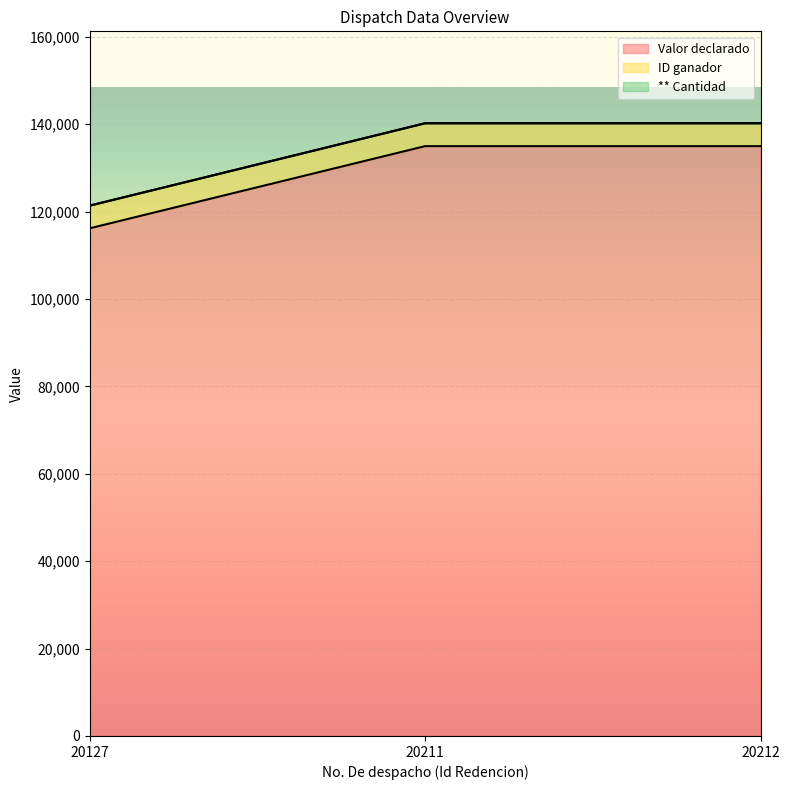

The Valor declarado series shows 116190 at 20127. True or false?

True